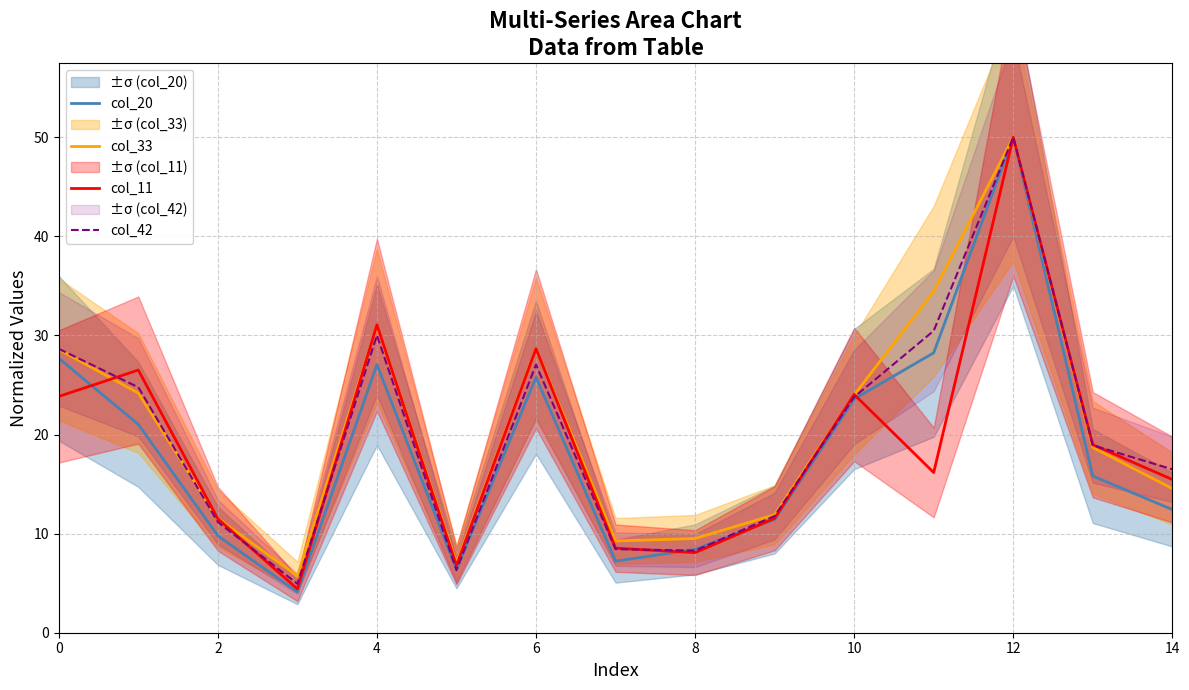

Count the number of categories in the chart.

15